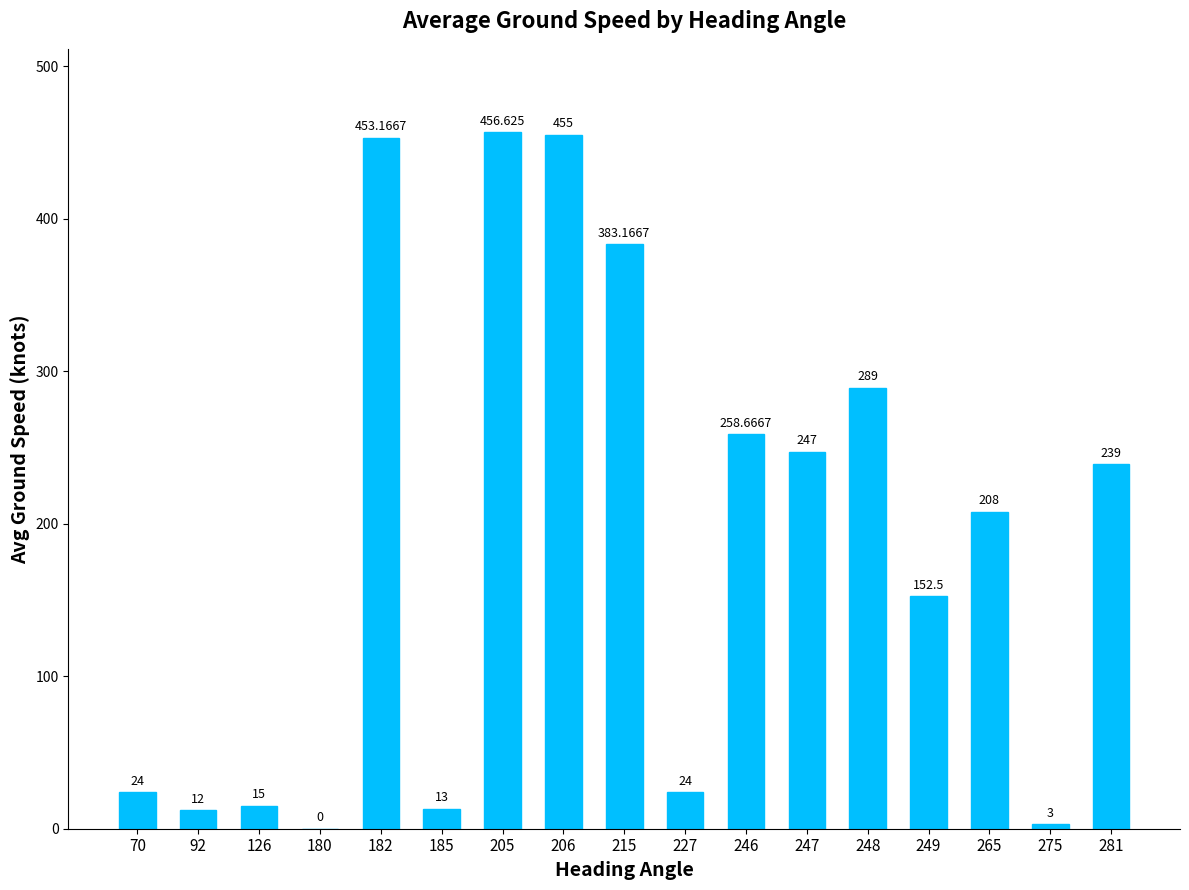

Is it true that the value at 185 is 13.0?

True